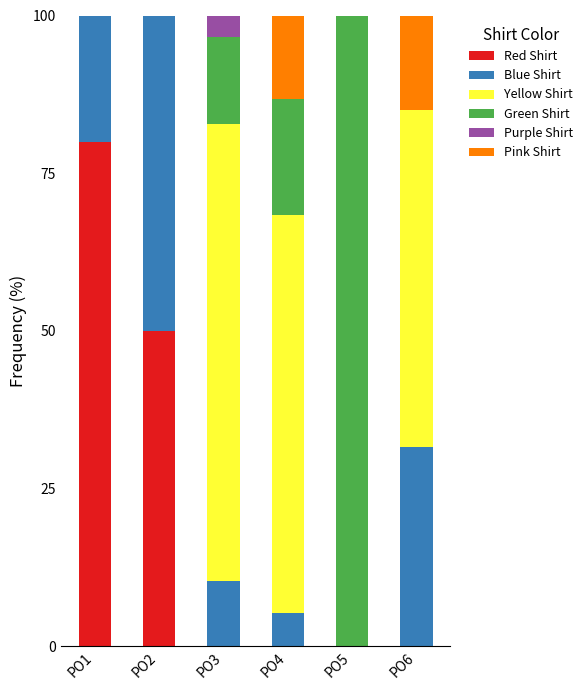

What is the total value across all series at PO6?

100.0